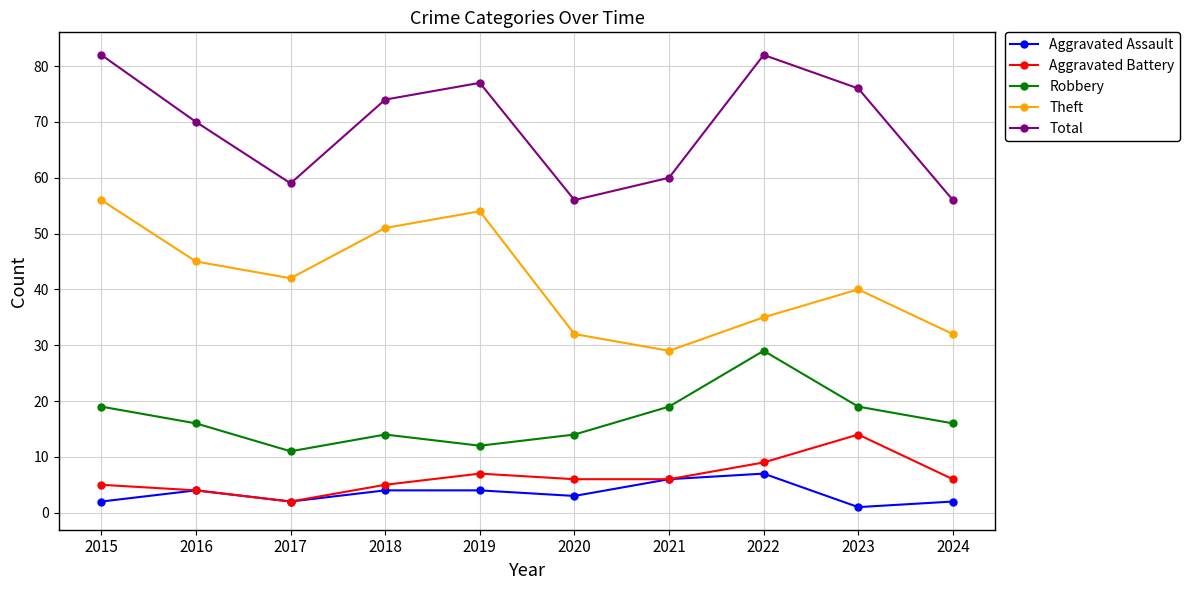

What is the sum of all Aggravated Battery values?

64